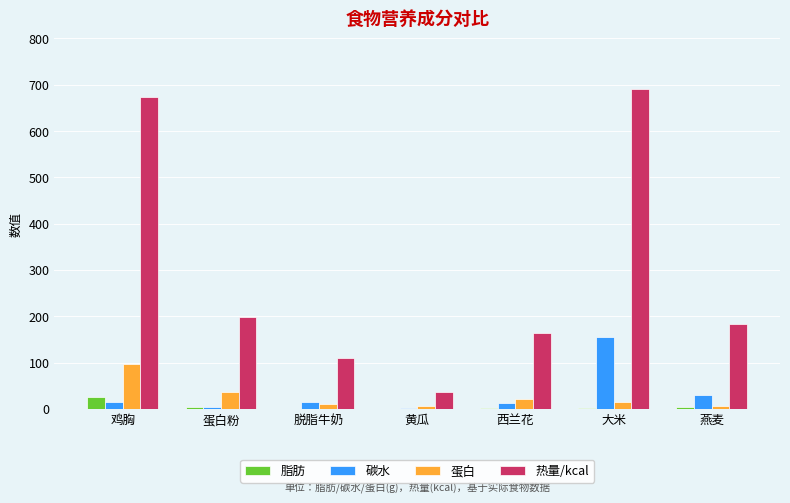

Which category has the highest value across all series?

大米